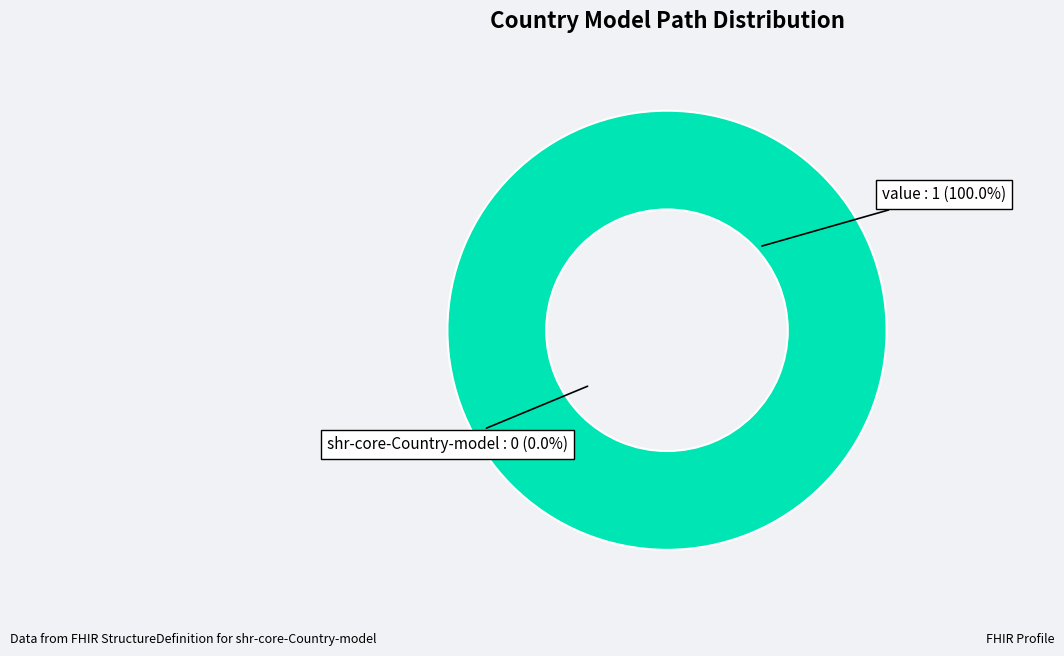

To the nearest percent, what percentage of the pie is shr-core-Country-model.value?

100%